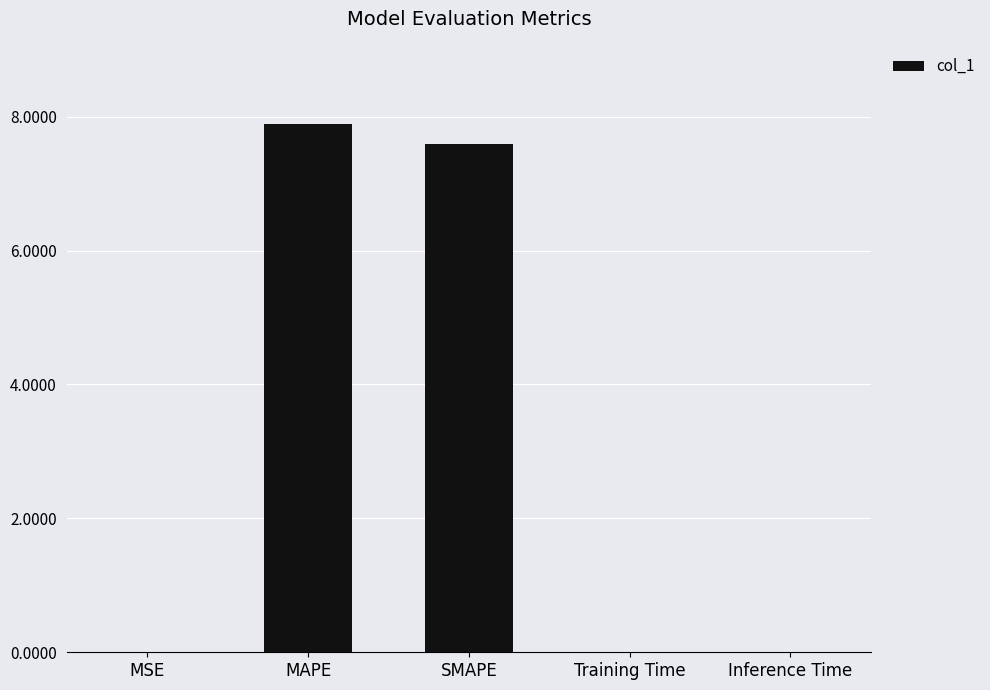

Which category has the highest value across all series?

MAPE